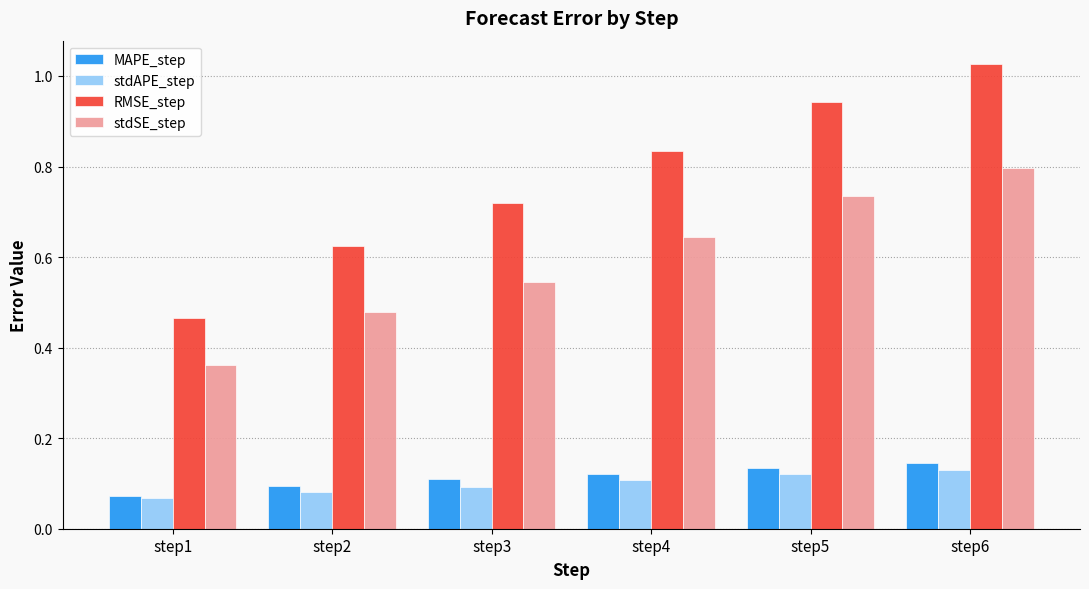

What are all the series names shown in the legend?

MAPE_step, stdAPE_step, RMSE_step, stdSE_step